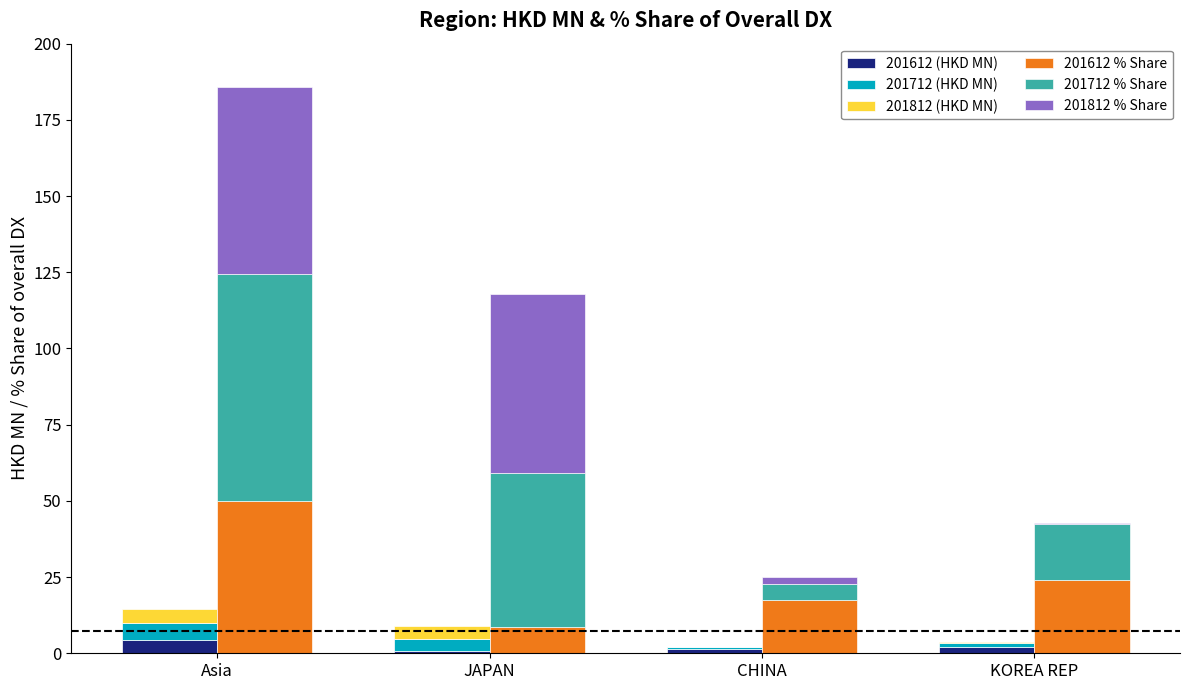

How many bars are there in each group?

6